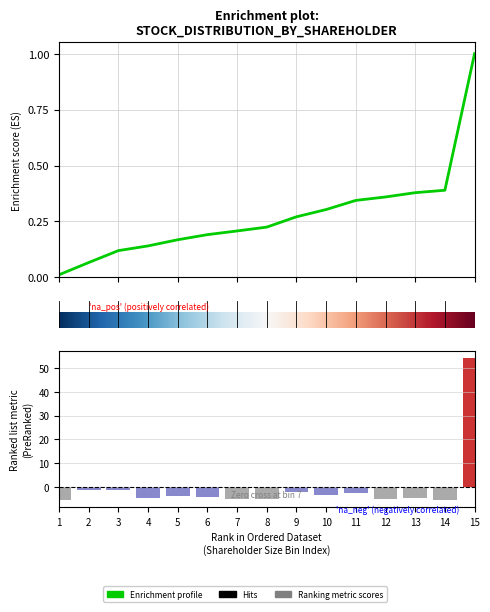

What is the minimum value shown in the chart?

-5.6